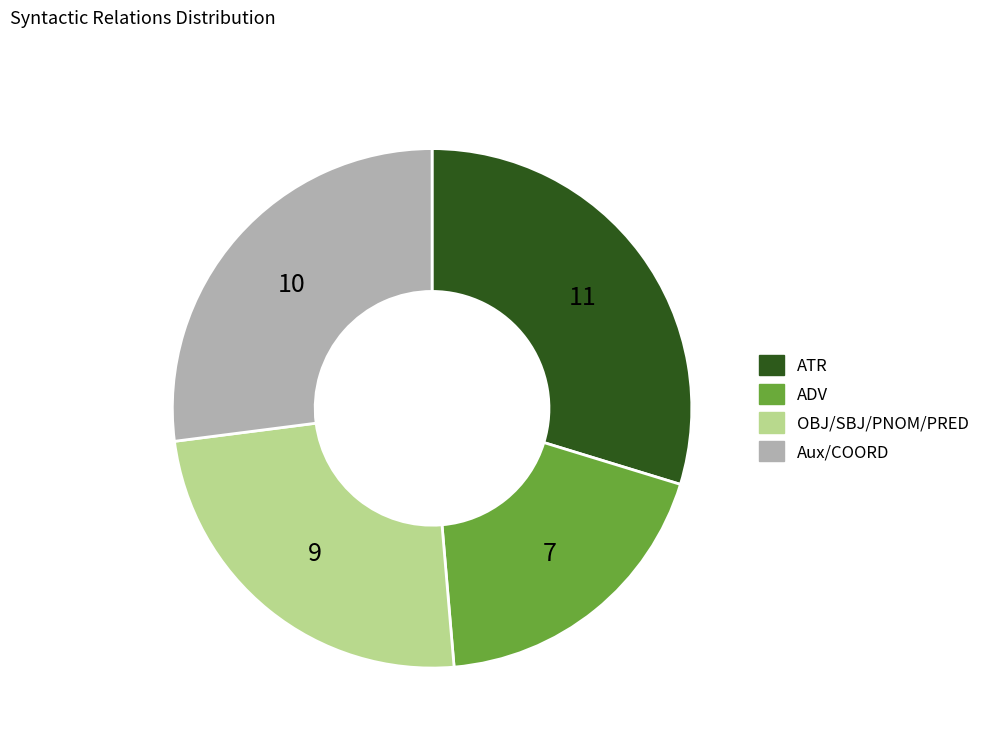

Between Aux/COORD and OBJ/SBJ/PNOM/PRED, which is larger?

Aux/COORD